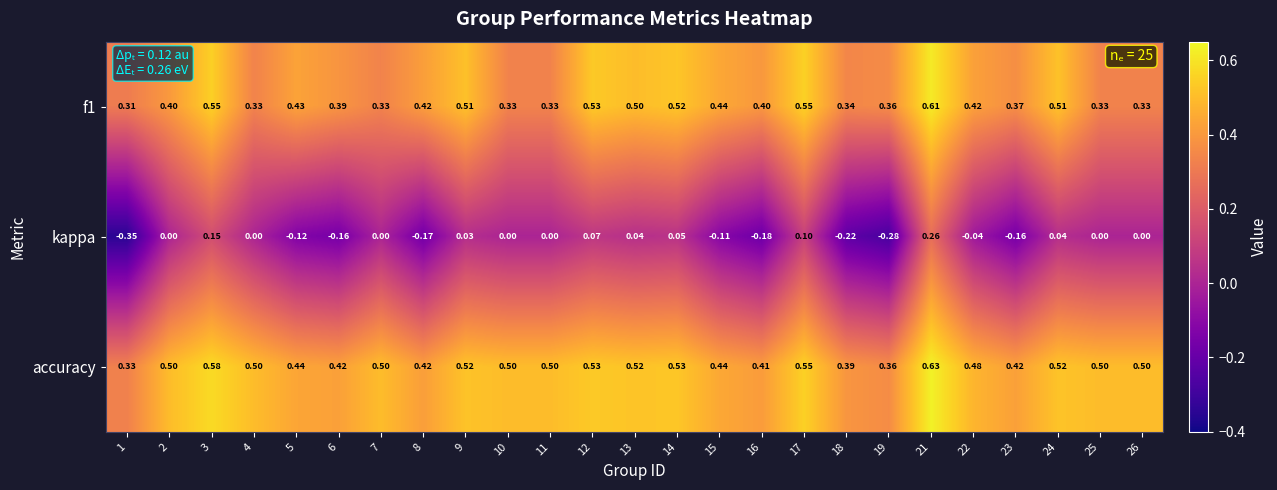

Between 11 and 18, which series saw the biggest shift?

kappa